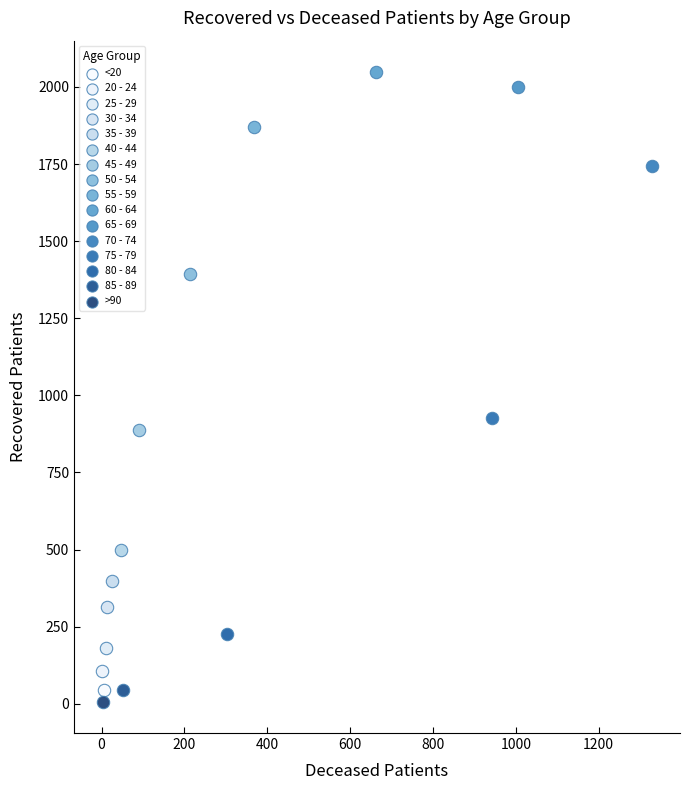

What are all the series names shown in the legend?

<20, 20 - 24, 25 - 29, 30 - 34, 35 - 39, 40 - 44, 45 - 49, 50 - 54, 55 - 59, 60 - 64, 65 - 69, 70 - 74, 75 - 79, 80 - 84, 85 - 89, >90